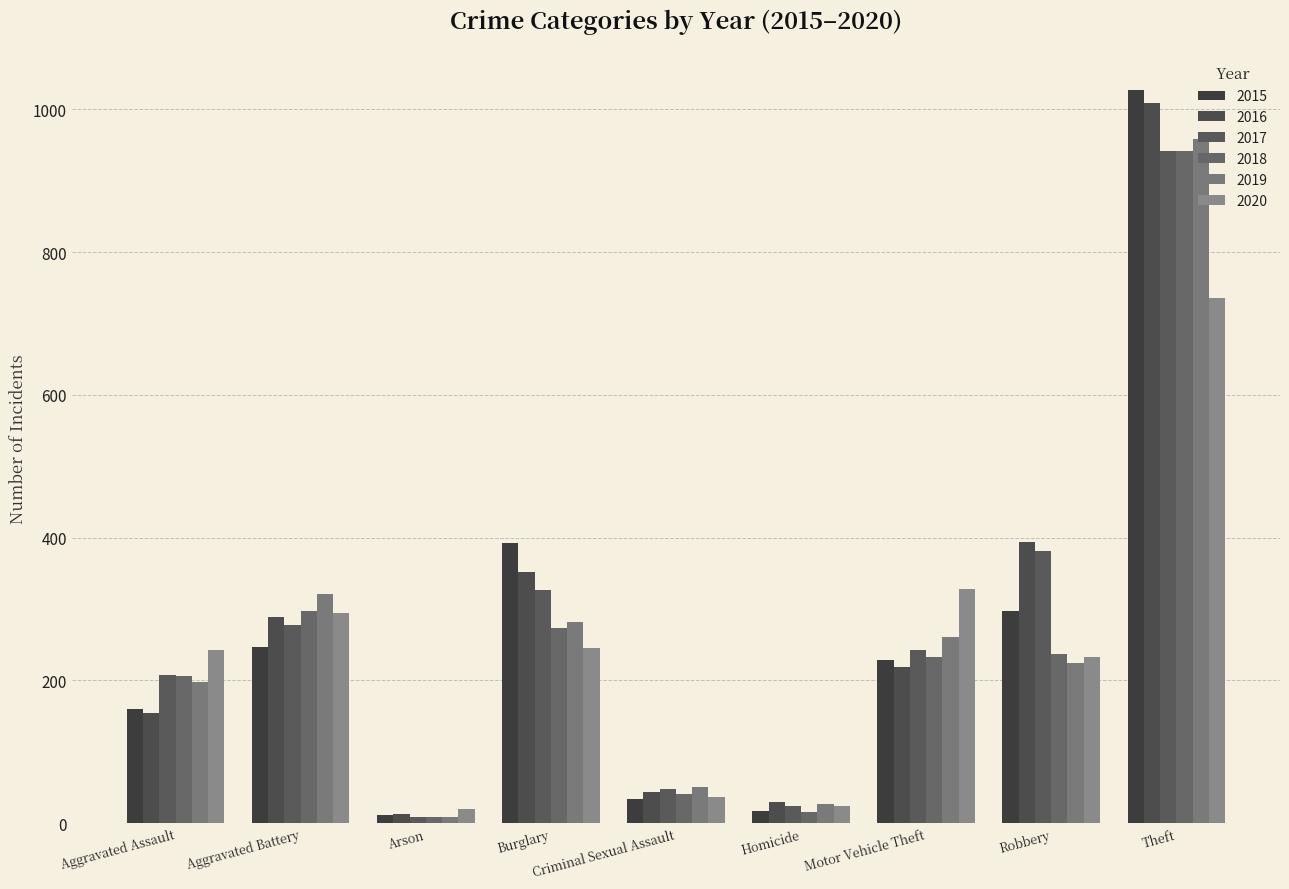

How many groups of bars are there?

9